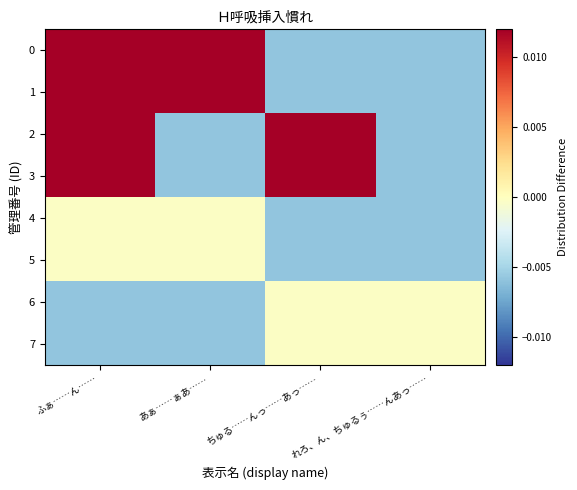

At which category does the chart reach its minimum across all series?

ちゅる……んっ……あっ……